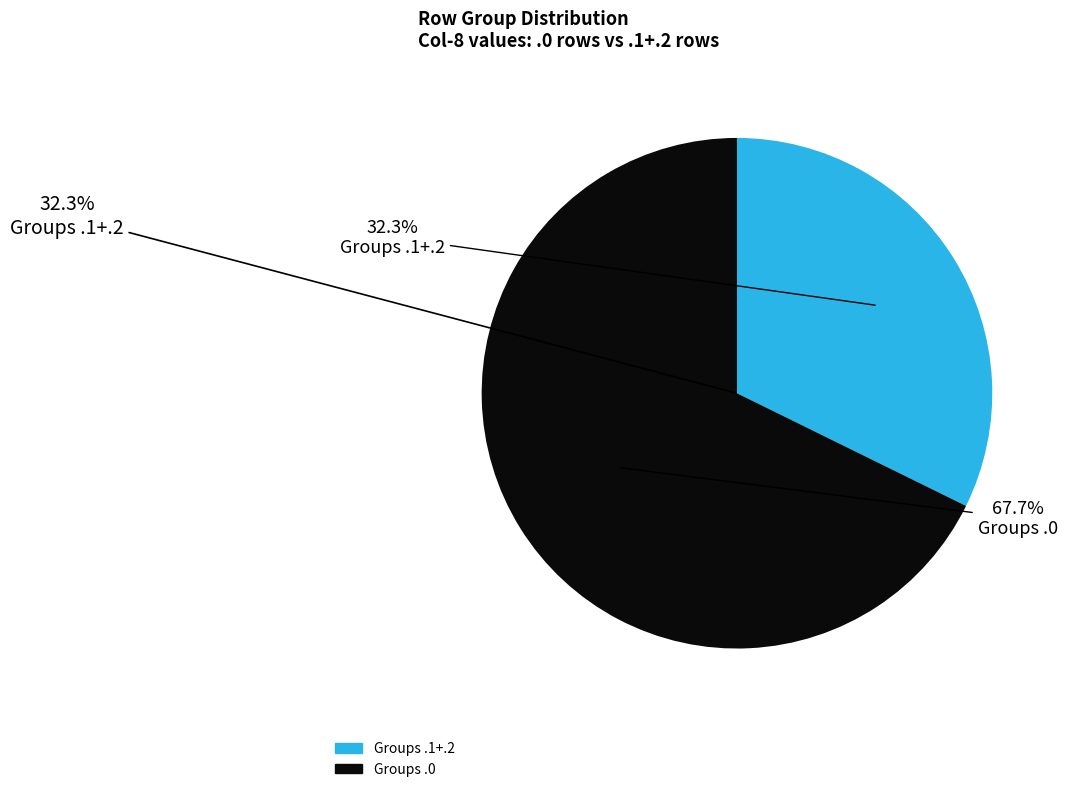

What is the ratio of the value at 0.1 to the value at 0.0?

0.5